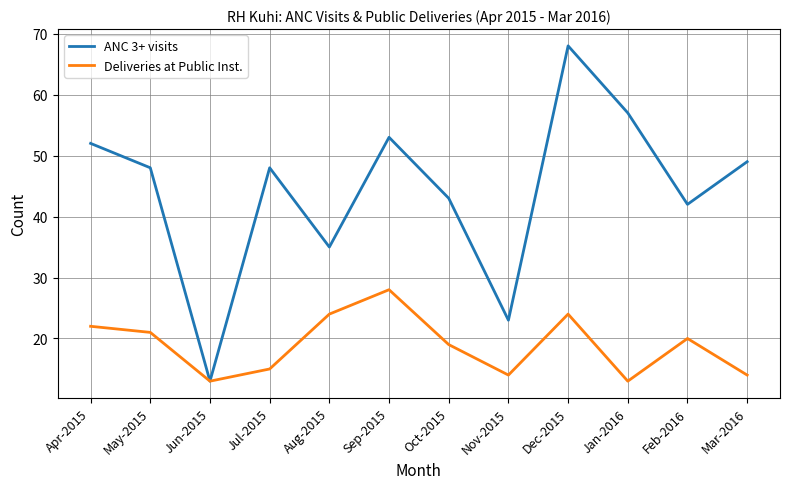

The Deliveries at Public Inst. series shows 13 at Jun-2015. True or false?

True